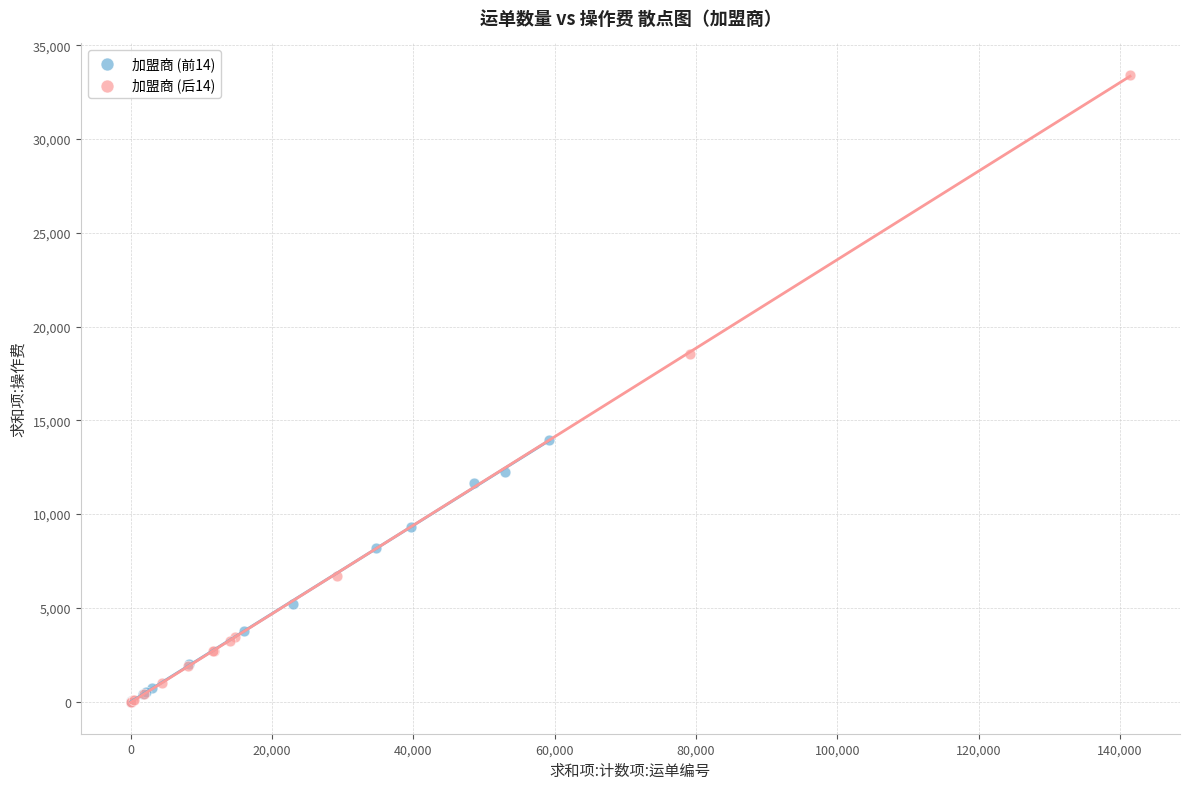

Which series has the largest Y range (max minus min)?

加盟商 (后14)